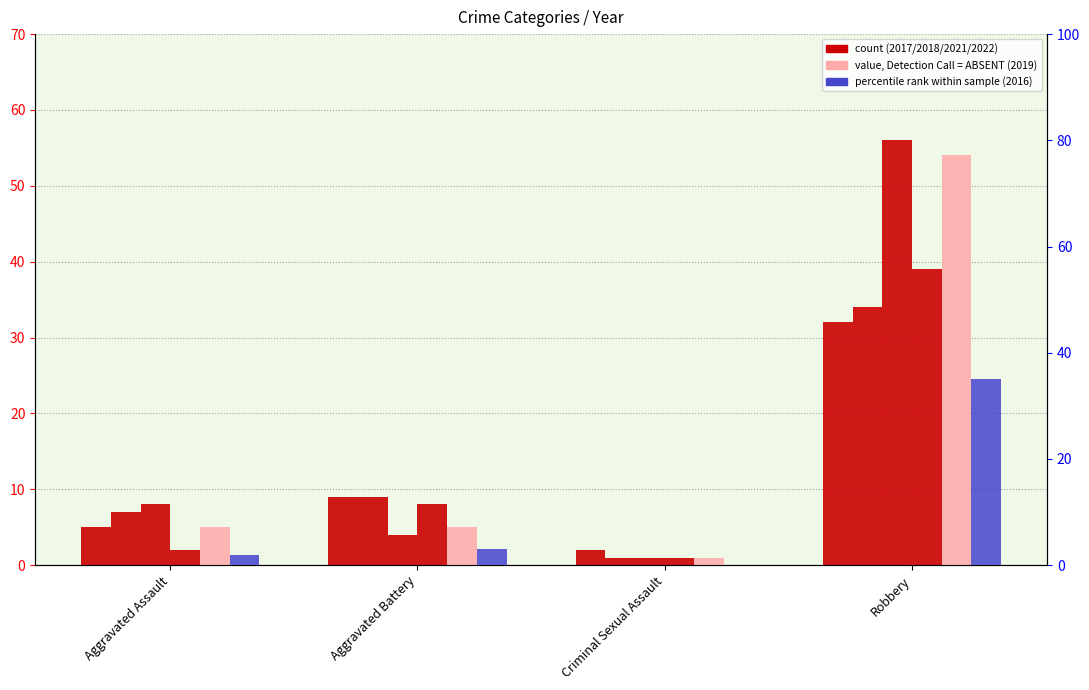

What is the label of the 4th bar from the right?

Aggravated Assault